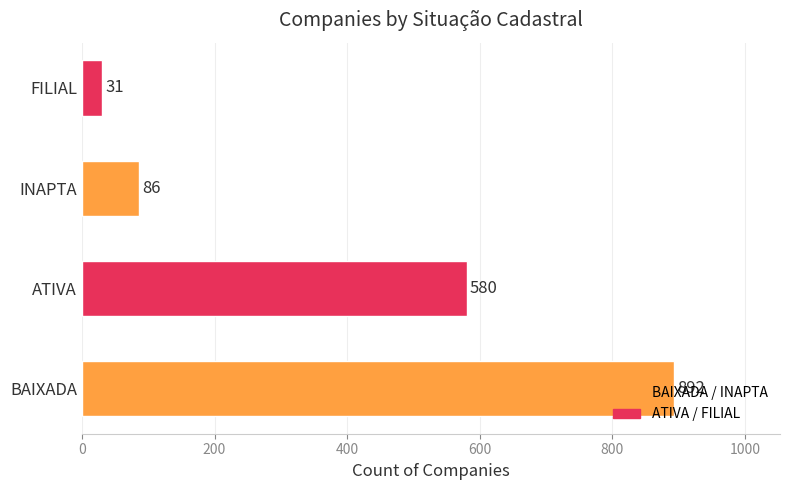

Is it true that the value at INAPTA is 36?

False